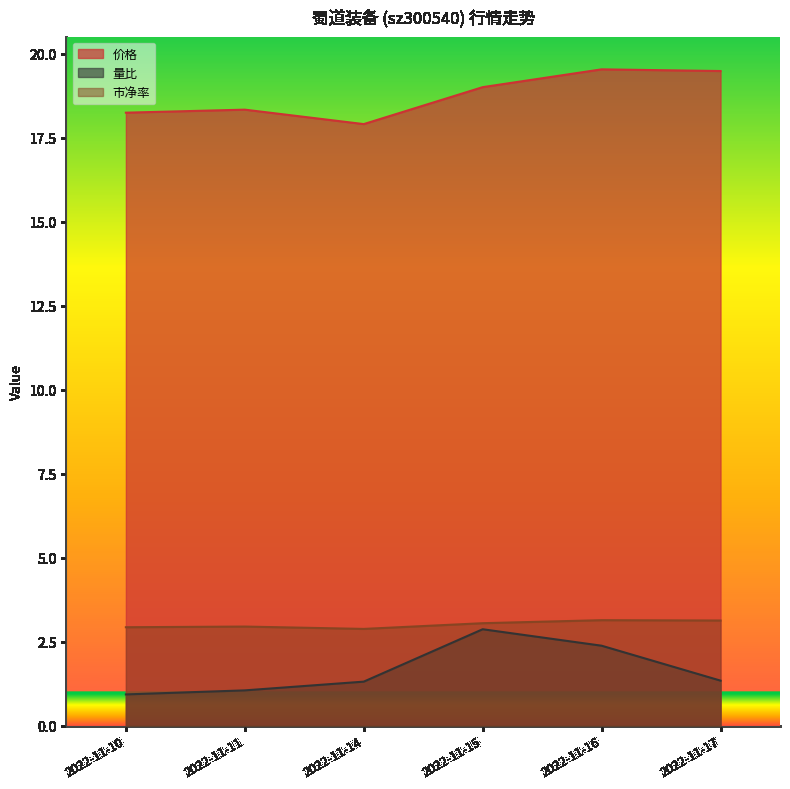

What is the difference between the highest and lowest values at 2022-11-17?

18.1